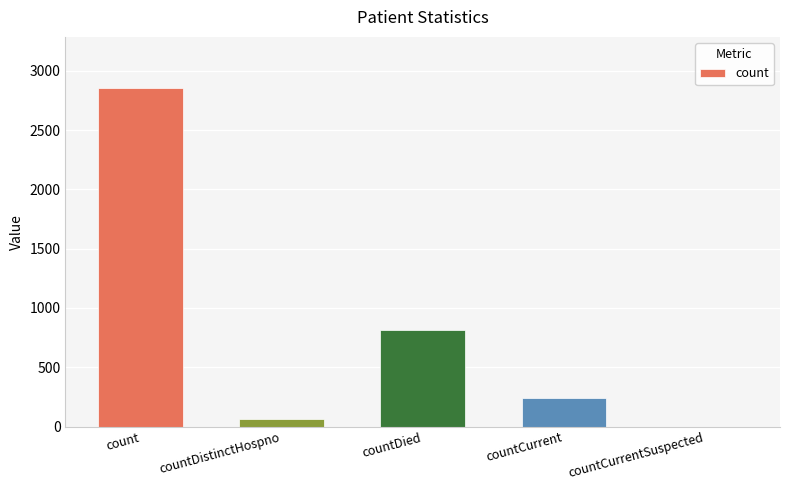

Reading left to right, extract all data points from this chart.

count=2858	countDistinctHospno=65	countDied=818	countCurrent=237	countCurrentSuspected=0